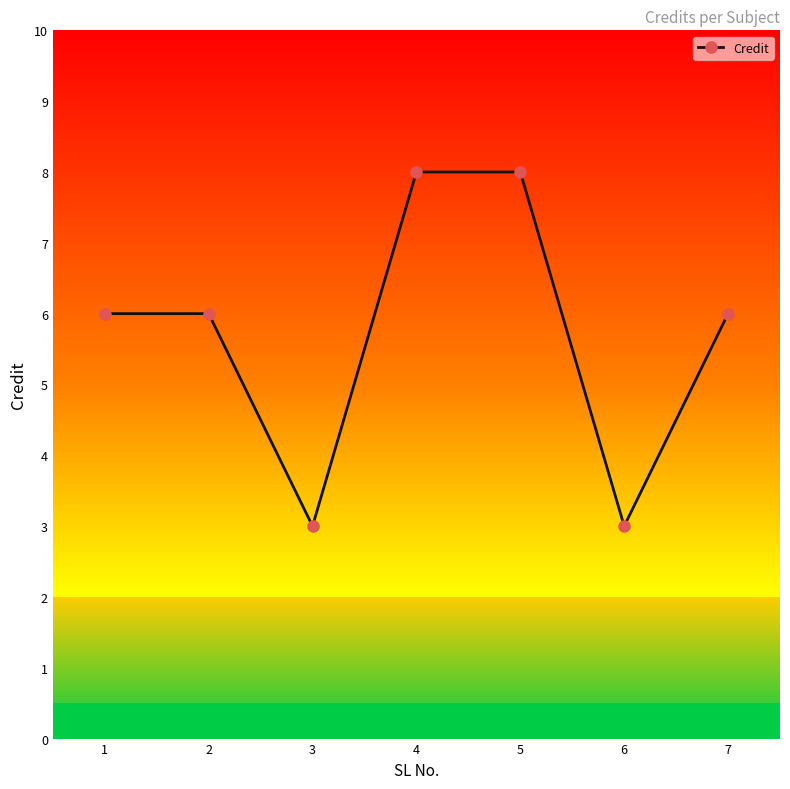

Reading left to right, transcribe all the data shown in this chart.

1=6	2=6	3=3	4=8	5=8	6=3	7=6